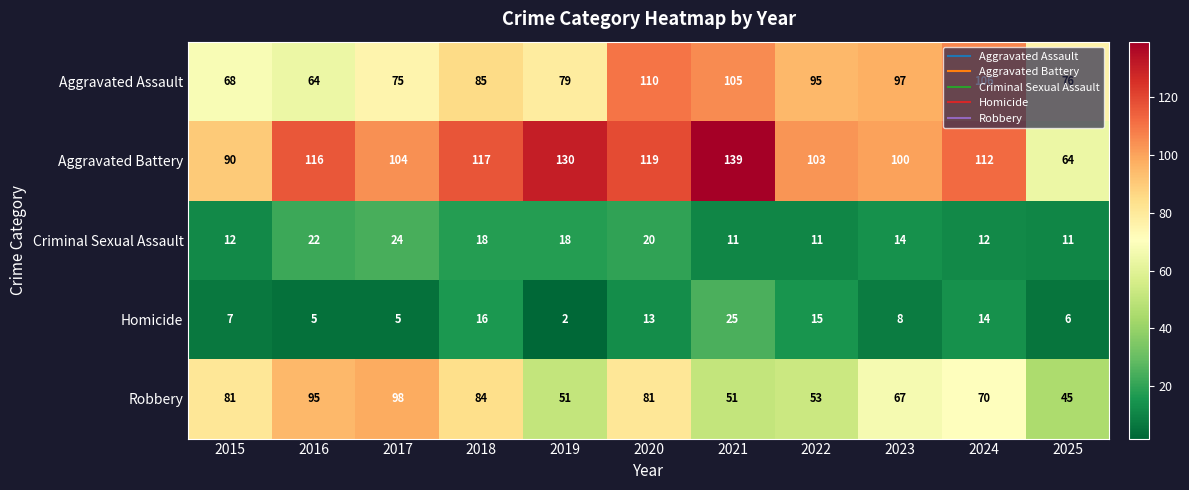

The Criminal Sexual Assault series shows 11 at 2025. True or false?

True